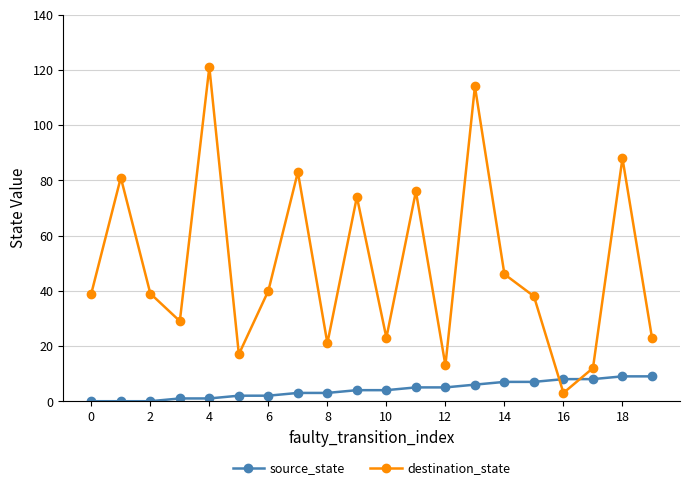

Which series has the largest total across all categories?

destination_state